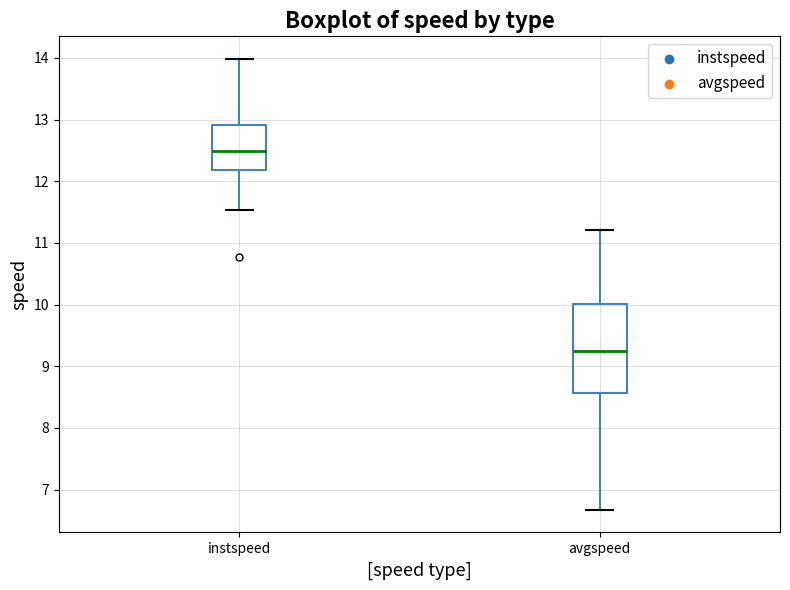

Which box is the tallest, from its lower edge to its upper edge?

avgspeed